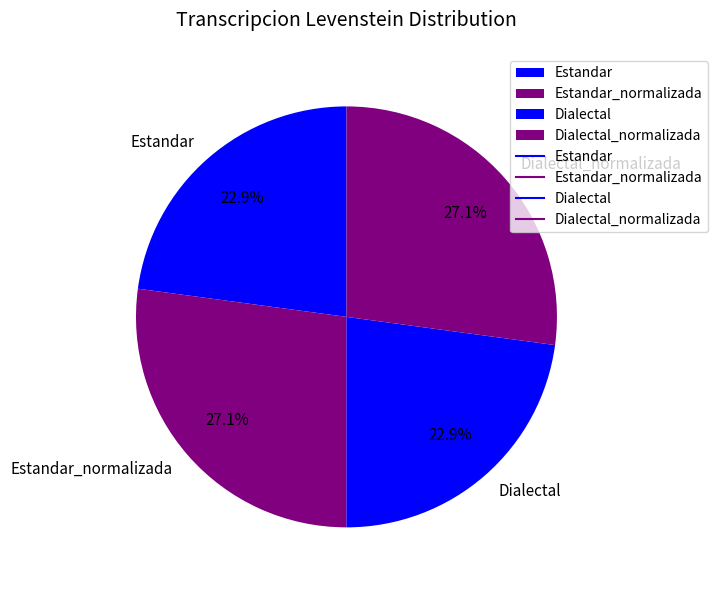

What percentage do Estandar_normalizada and Estandar together represent?

50.0%